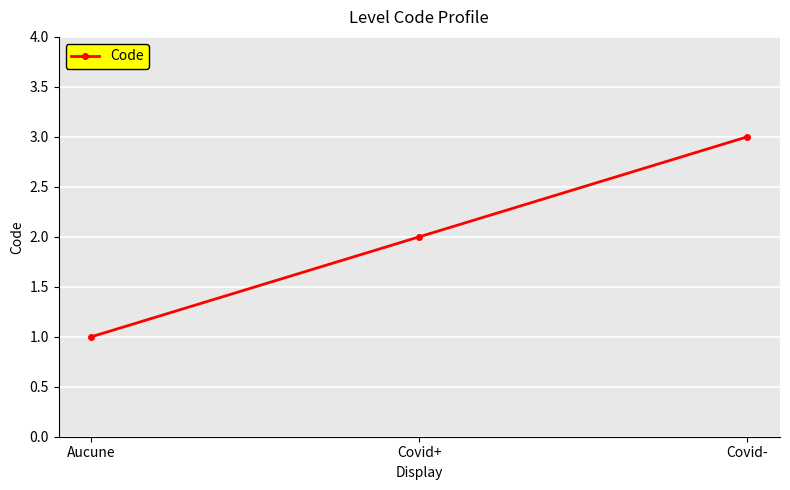

Read the value at Covid-.

3